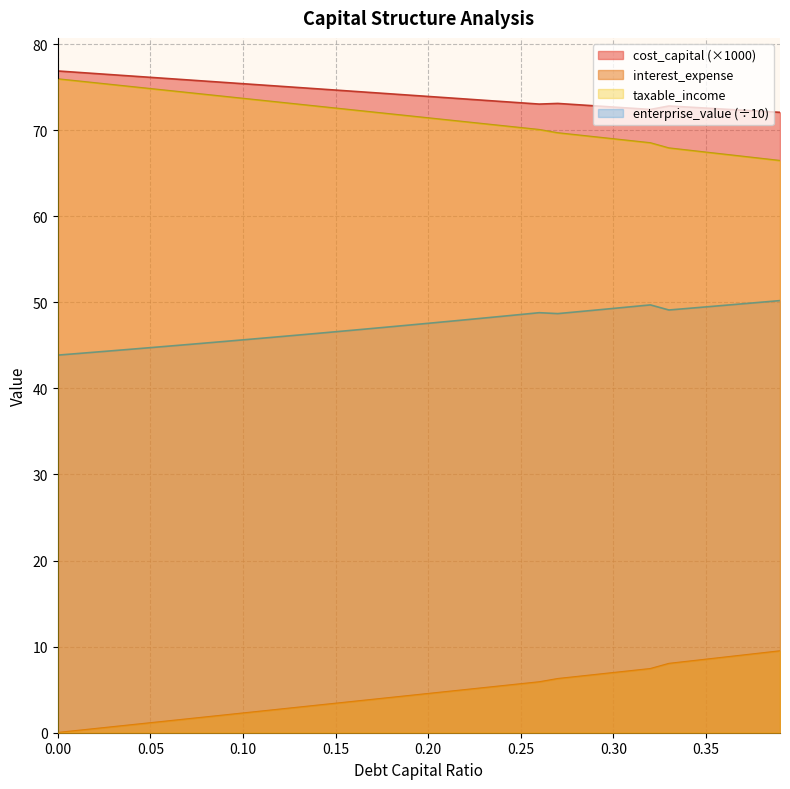

Reading left to right, list all the values displayed in this chart.

debt_capital: 0.0	0.2	0.5	0.7	0.9	1.1	1.4	1.6	1.8	2.0	2.3	2.5	2.7	2.9	3.2	3.4	3.6	3.9	4.1	4.3	4.5	4.8	5.0	5.2	5.4	5.7	5.9	6.3	6.5	6.7	7.0	7.2	7.4	8.0	8.3	8.5	8.8	9.0	9.2	9.5
cost_capital: 76.9	76.7	76.6	76.4	76.3	76.1	76.0	75.8	75.7	75.5	75.4	75.3	75.1	75.0	74.8	74.7	74.5	74.4	74.2	74.1	73.9	73.8	73.6	73.5	73.3	73.2	73.0	73.1	73.0	72.8	72.7	72.5	72.4	72.8	72.7	72.6	72.4	72.3	72.2	72.1
enterprise_value: 43.9	44.0	44.2	44.4	44.6	44.7	44.9	45.1	45.3	45.5	45.6	45.8	46.0	46.2	46.4	46.6	46.8	47.0	47.2	47.4	47.6	47.8	48.0	48.2	48.4	48.6	48.8	48.7	48.9	49.1	49.3	49.5	49.7	49.1	49.3	49.5	49.7	49.8	50.0	50.2
interest_expense: 75.9	75.7	75.5	75.3	75.0	74.8	74.6	74.4	74.1	73.9	73.7	73.5	73.2	73.0	72.8	72.5	72.3	72.1	71.9	71.6	71.4	71.2	71.0	70.7	70.5	70.3	70.1	69.7	69.4	69.2	69.0	68.7	68.5	67.9	67.7	67.4	67.2	66.9	66.7	66.5